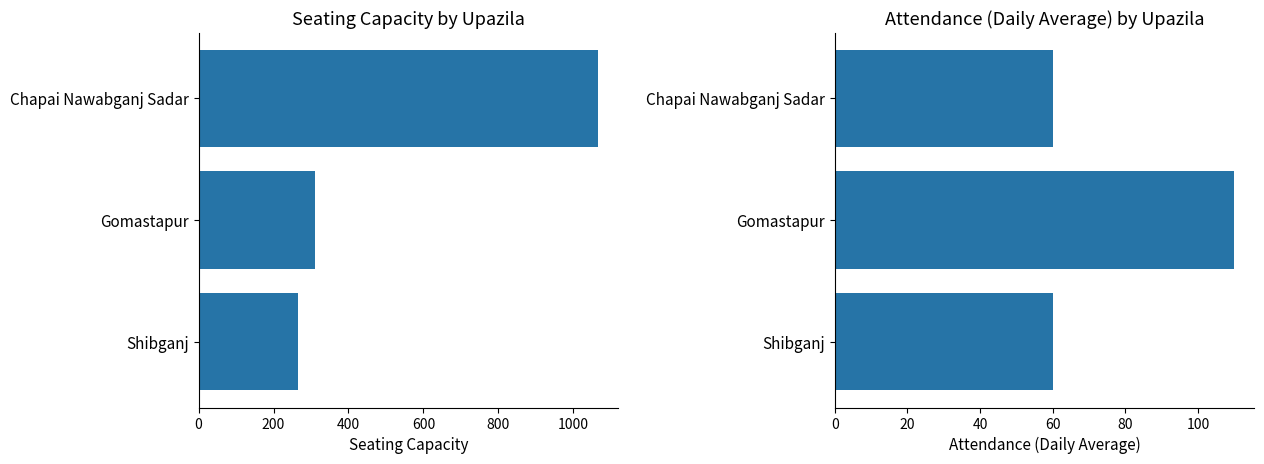

The Attendance (daily average) series shows 60 at Chapai Nawabganj Sadar. True or false?

True